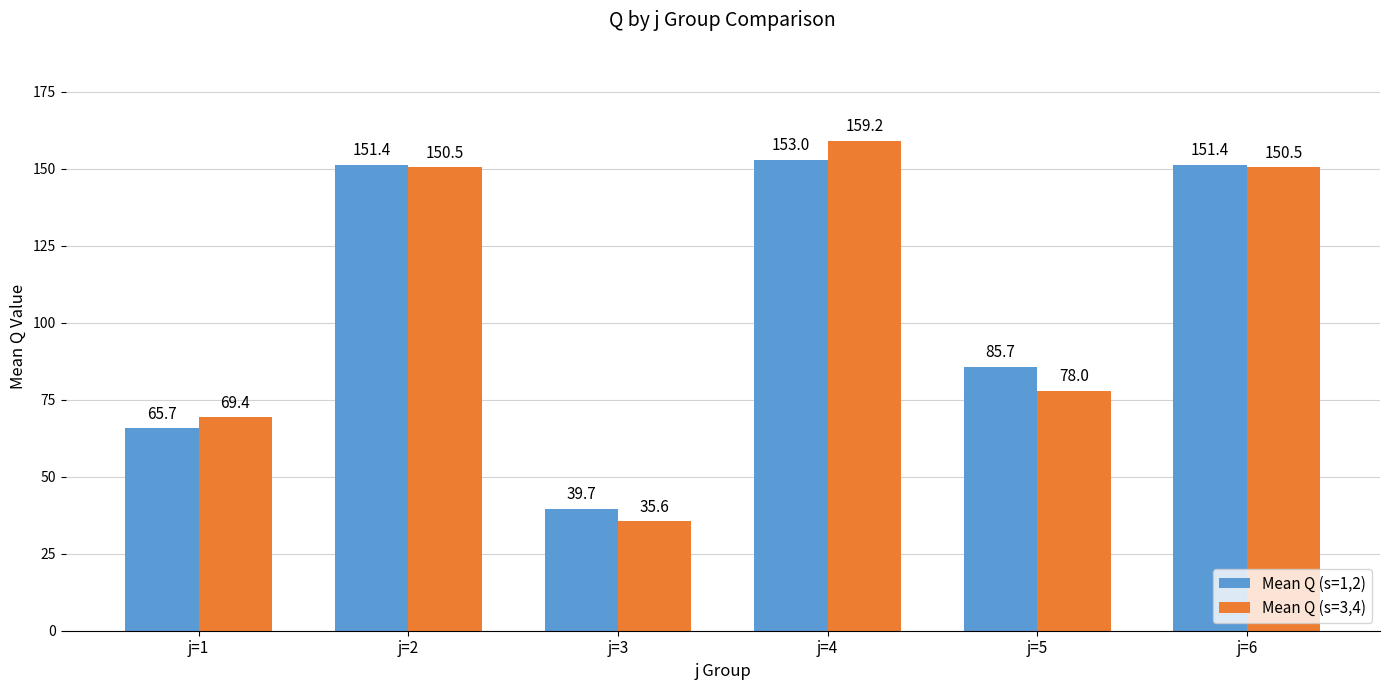

What is the value of the Mean Q (s=3,4) bar at the 6th from the left?

150.5